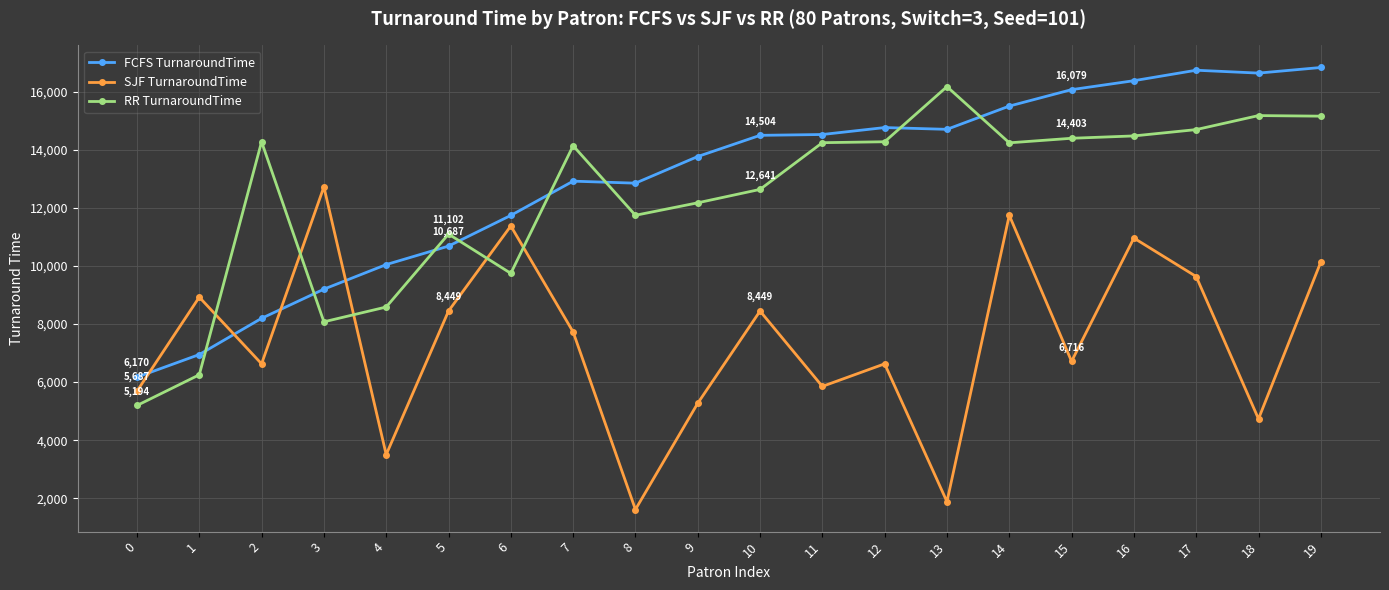

Which category has the lowest value across all series?

8